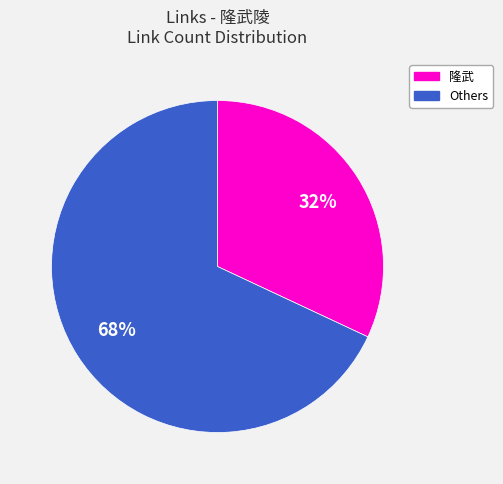

To the nearest percent, what is the average slice percentage?

50%